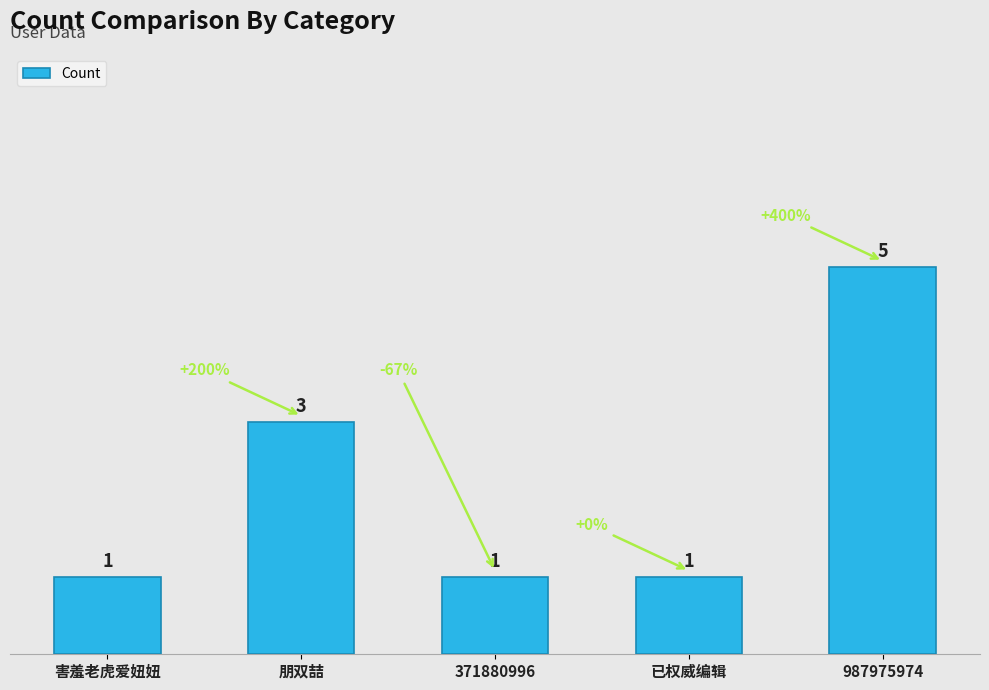

How many bars are there in total?

5